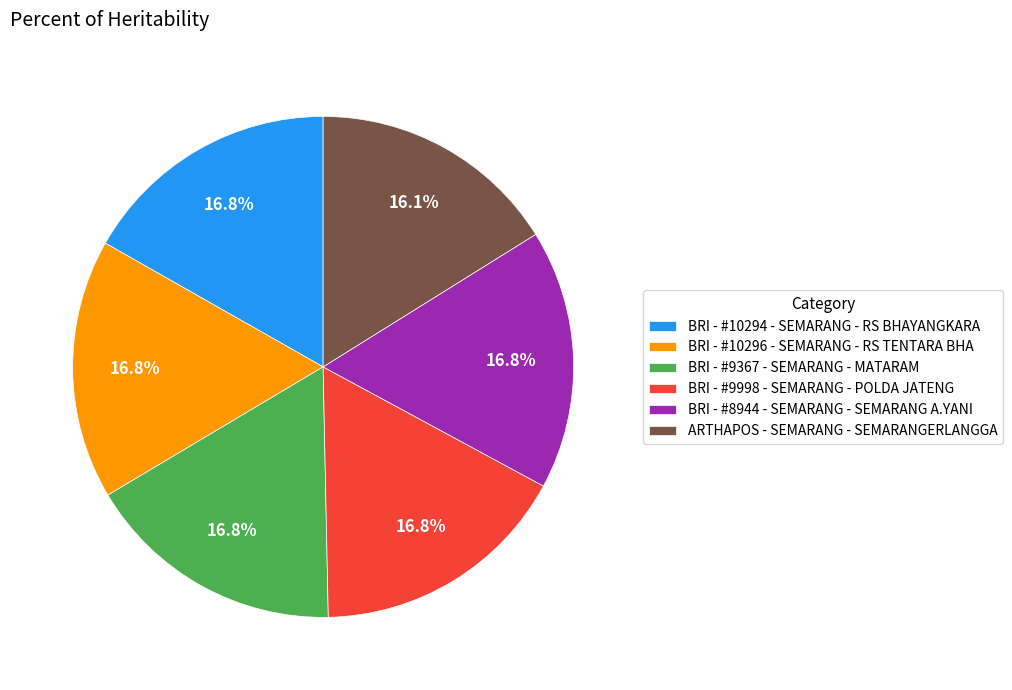

Which category has the smallest portion of the pie?

ARTHAPOS - SEMARANG - SEMARANGERLANGGA